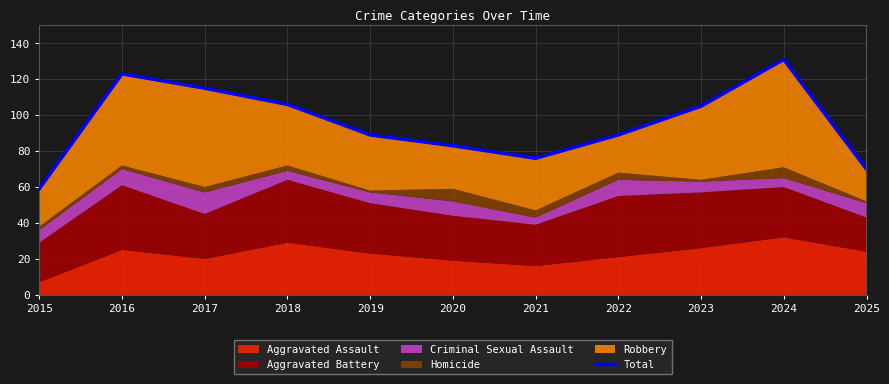

What is the difference between the maximum and minimum values?

72